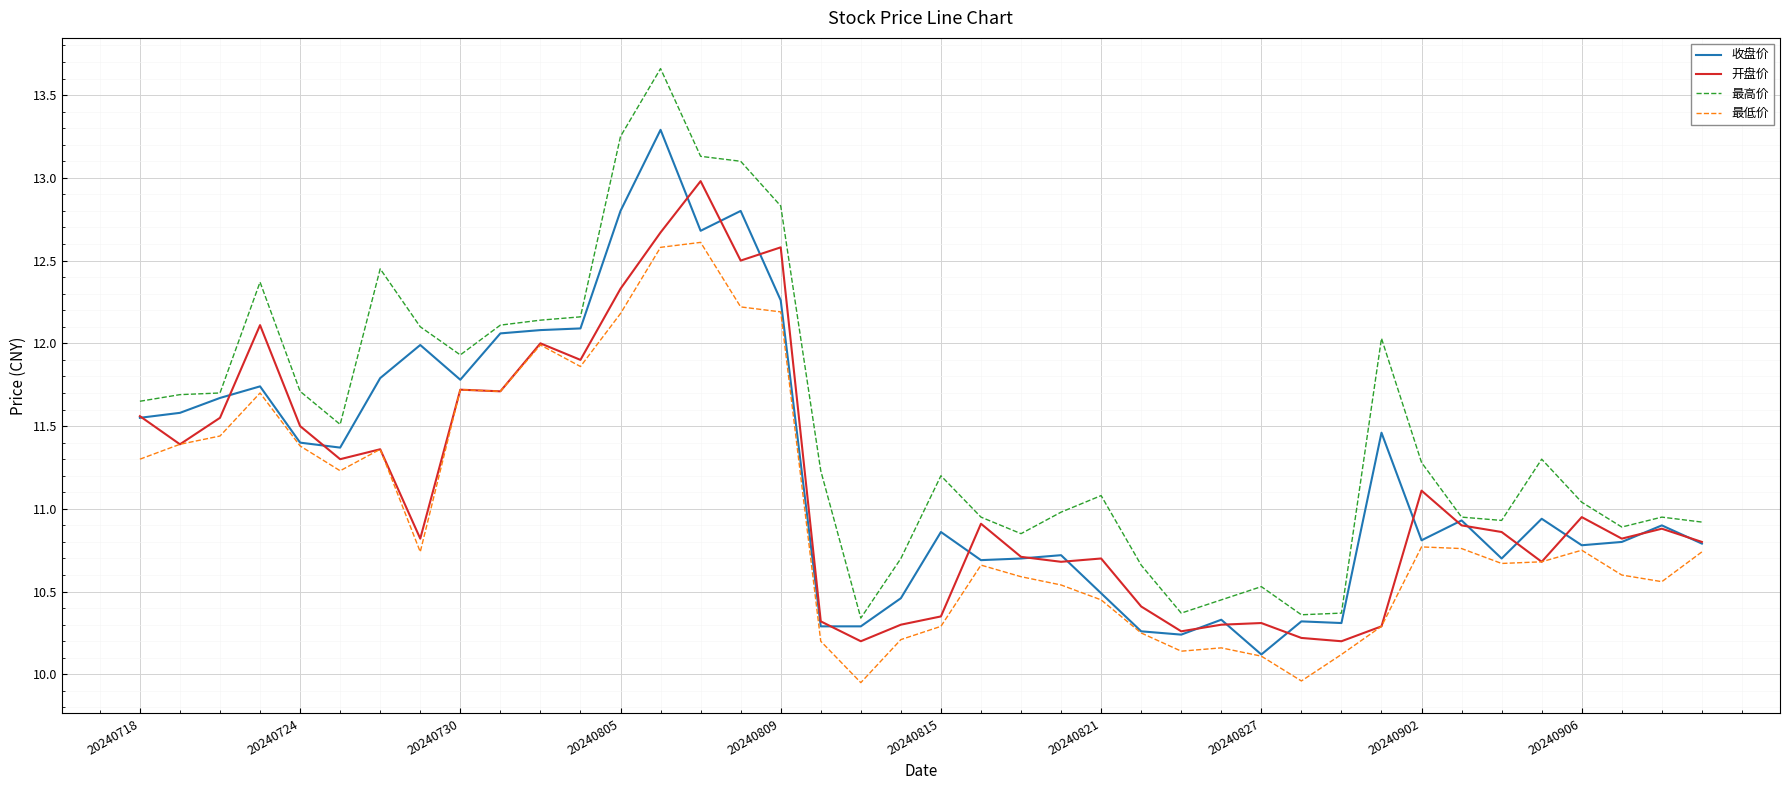

List the series in order of their peak value, lowest first.

最低价, 开盘价, 收盘价, 最高价